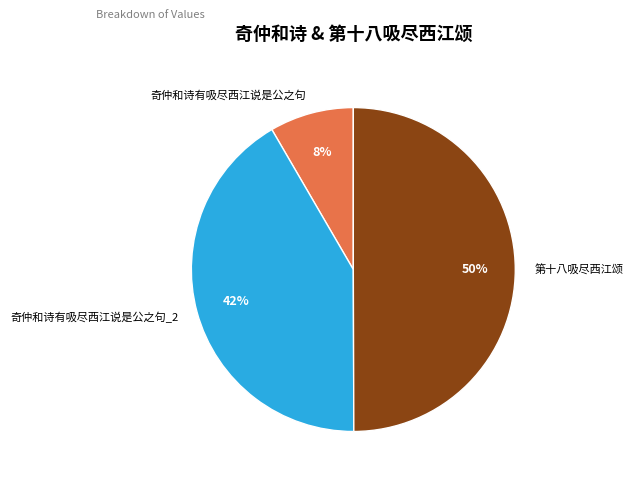

How many segments does this pie chart have?

3